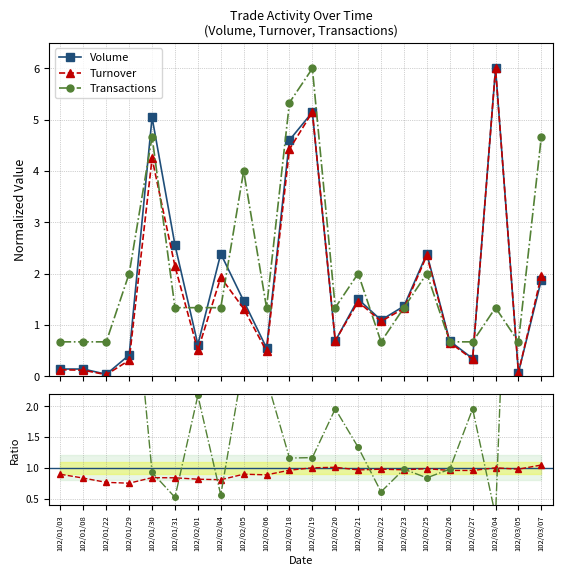

Rank the series by their maximum value, from lowest to highest.

Turnover/Volume ratio, Volume, Turnover, Transactions, Trans/Volume ratio